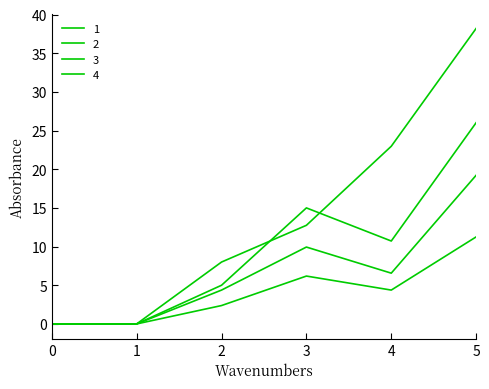

Reading right to left, list all the values displayed in this chart.

1: 5=26.0	4=10.7	3=15.0	2=5.0	1=0.0	0=0.0
2: 5=11.2	4=4.4	3=6.2	2=2.4	1=0.0	0=0.0
3: 5=19.2	4=6.6	3=9.9	2=4.4	1=0.0	0=0.0
4: 5=38.2	4=23.0	3=12.8	2=8.0	1=0.0	0=0.0